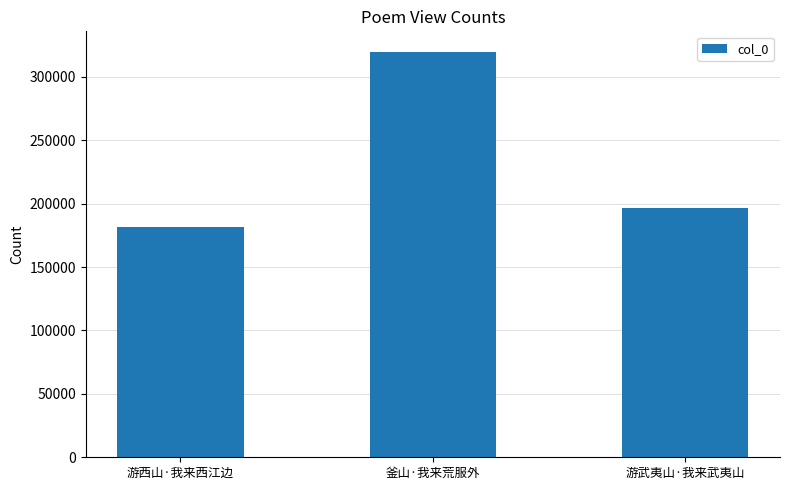

How many values are below 196414?

1